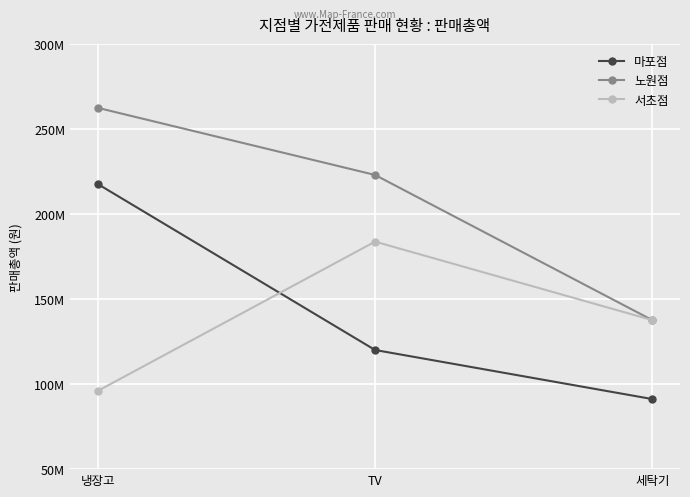

Is the value of 노원점 at TV greater than the value of 서초점 at 세탁기?

Yes